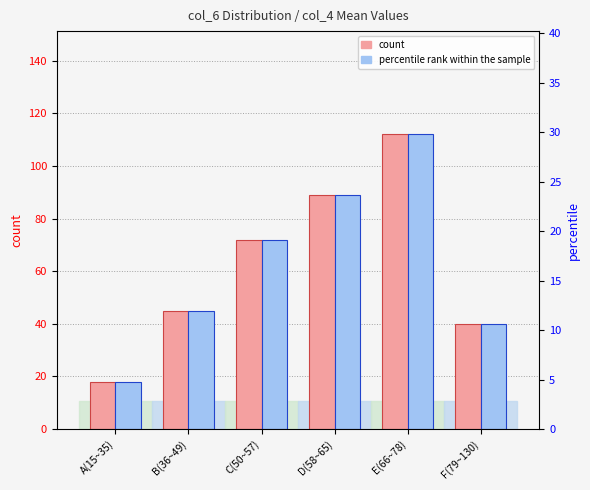

Reading left to right, transcribe all the data shown in this chart.

count: 18.0	45.0	72.0	89.0	112.0	40.0
percentile rank within the sample: 4.8	12.0	19.1	23.7	29.8	10.6